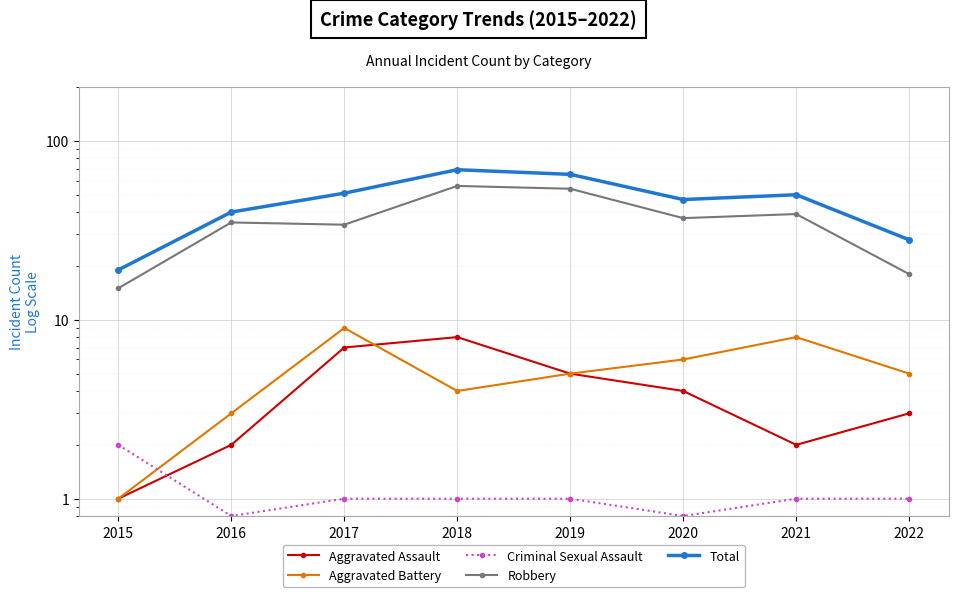

What is the difference between the second highest and second lowest values in the Criminal Sexual Assault series?

0.2